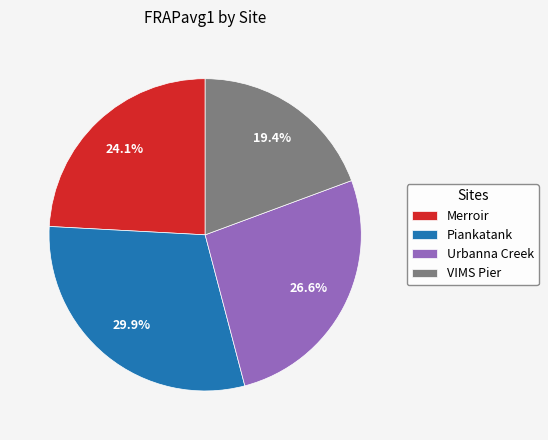

What percentage is the Piankatank slice, to the nearest percent?

30%